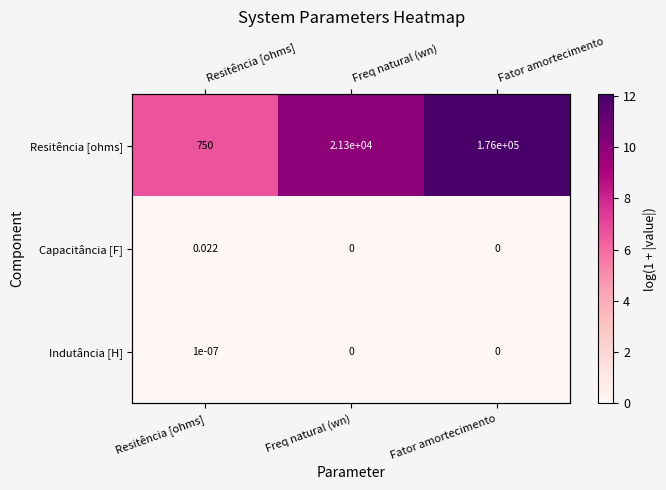

True or false: Indutância [H] has a value of 0.0 at Freq natural (wn).

True